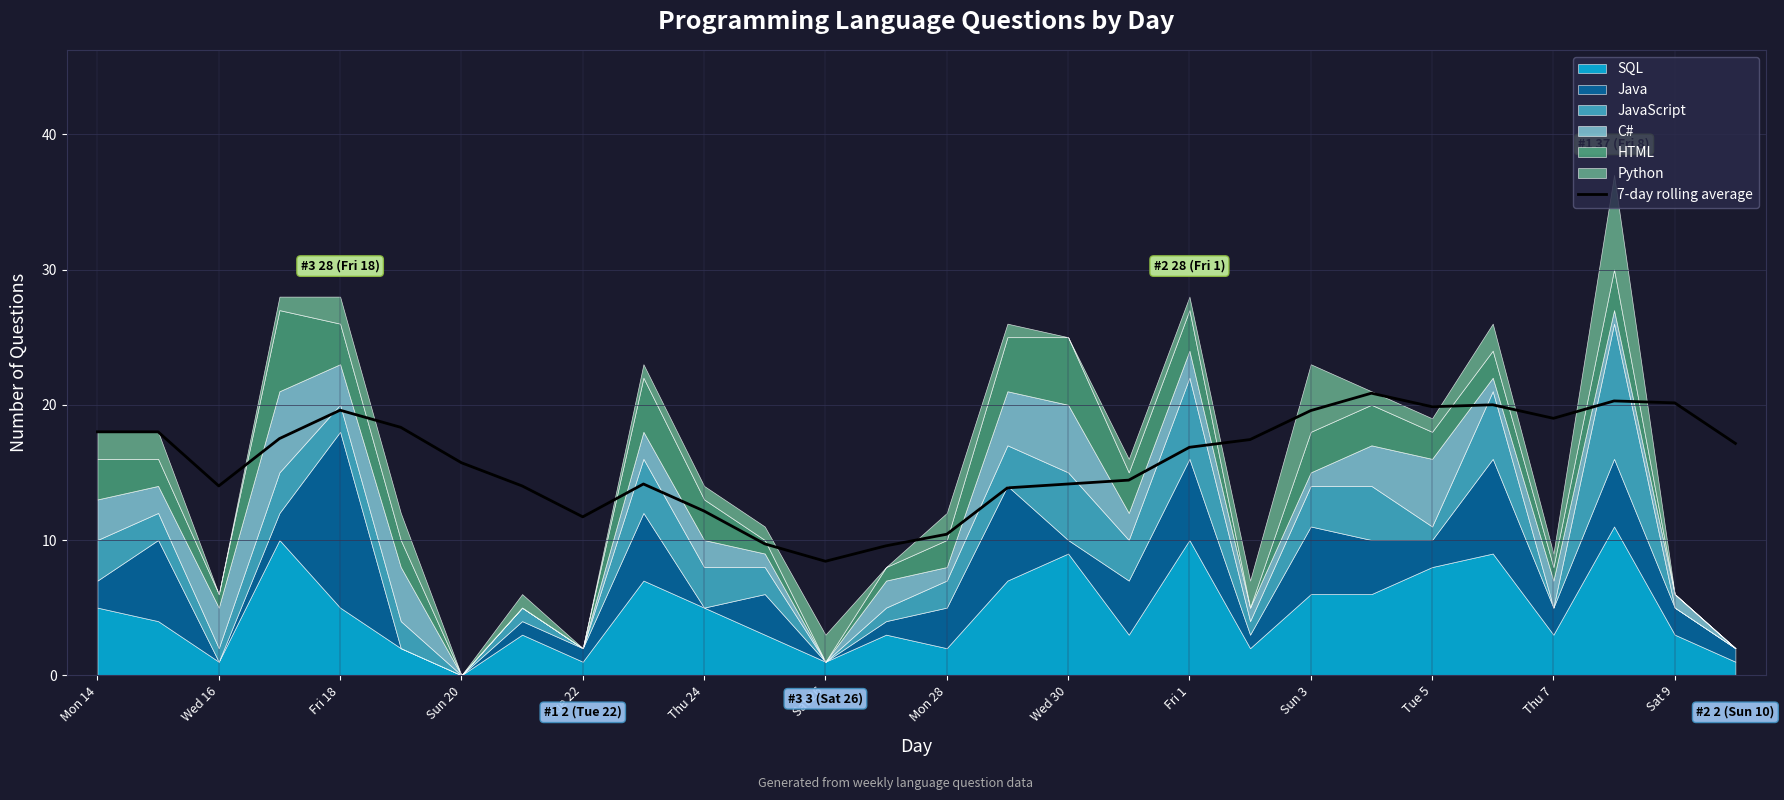

True or false: the data shows 5.8 at 23.

False